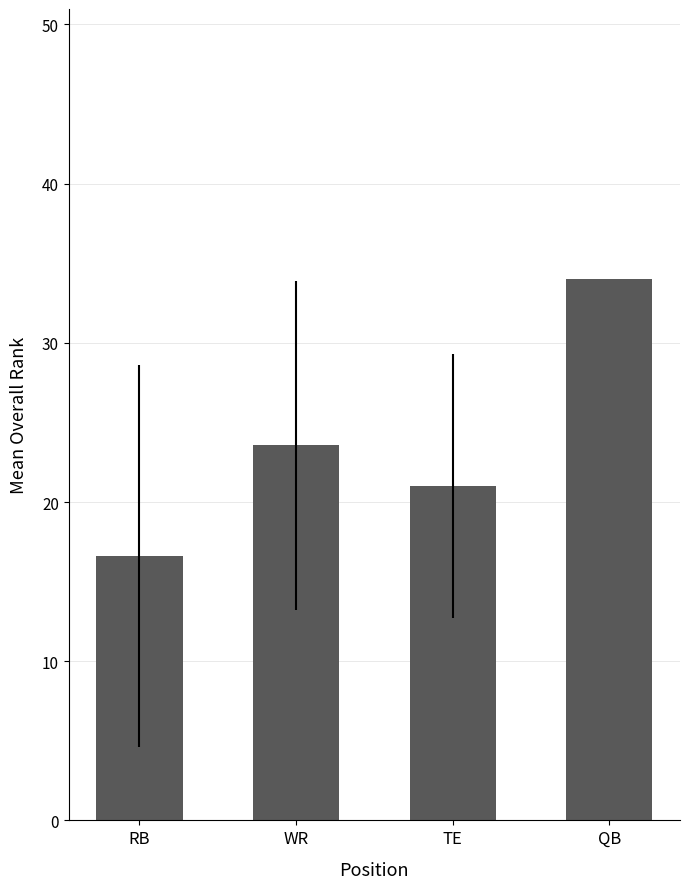

What value does the data have at RB?

16.6